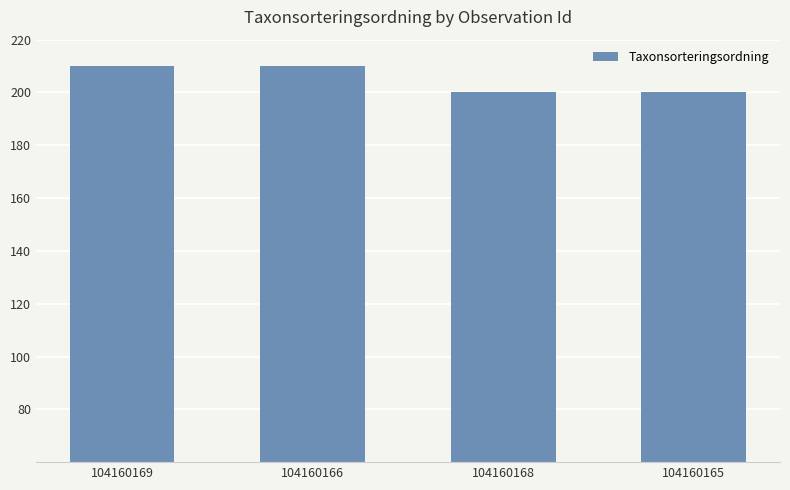

What is the average value?

205.2